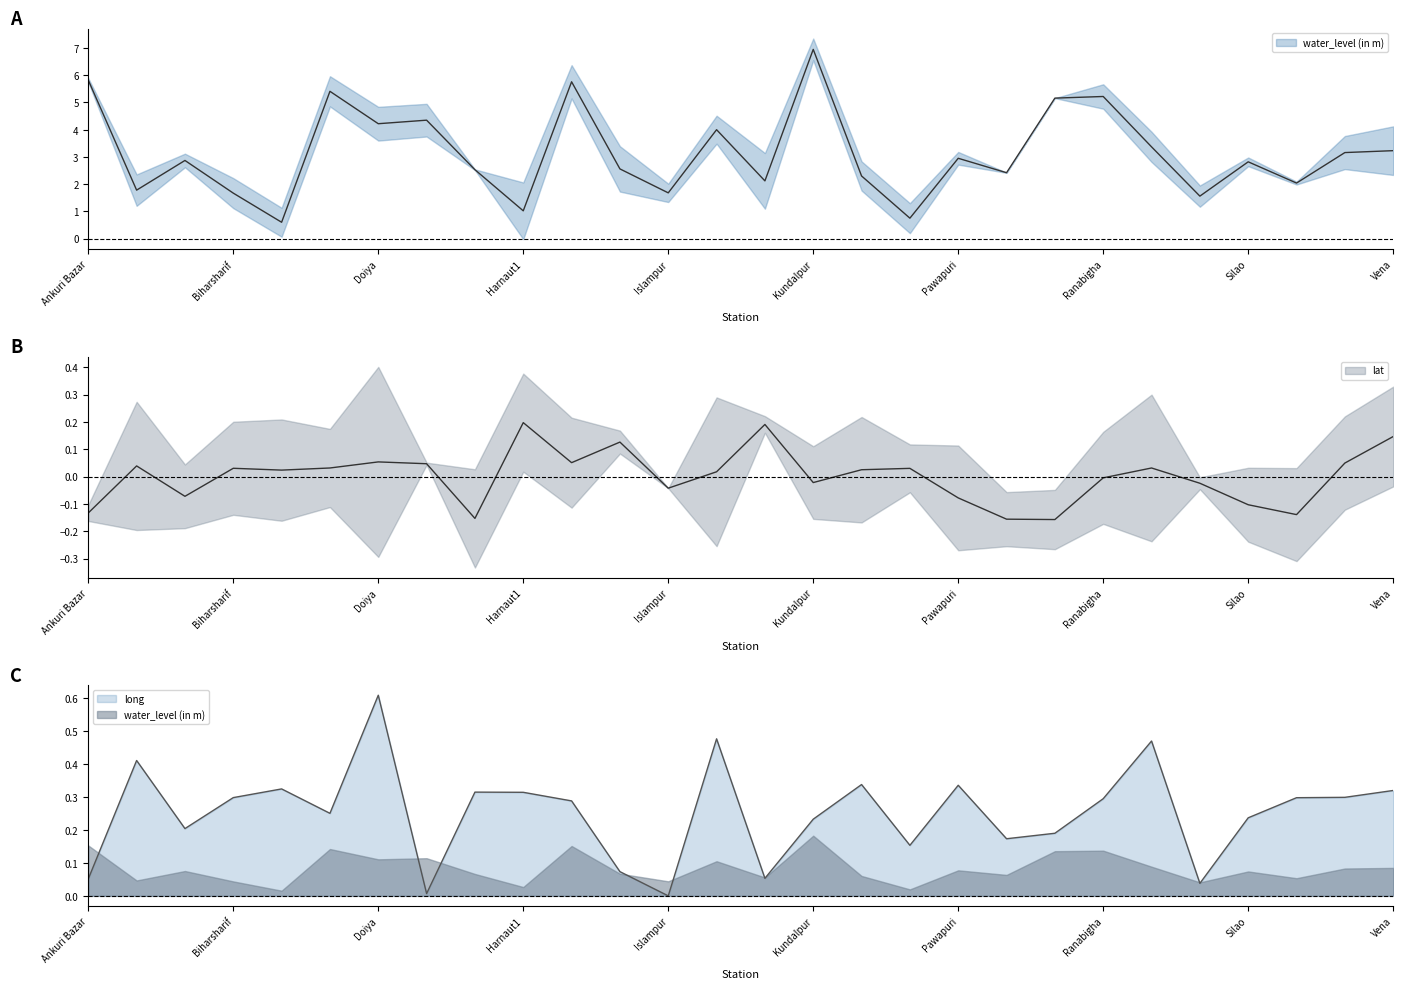

True or false: lat has a value of 0.0 at Biharsharif.

False